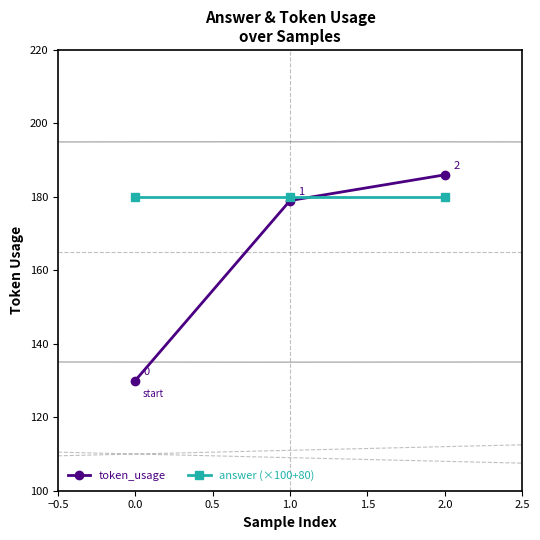

Rank the series by their average value, from highest to lowest.

answer (×100+80), token_usage